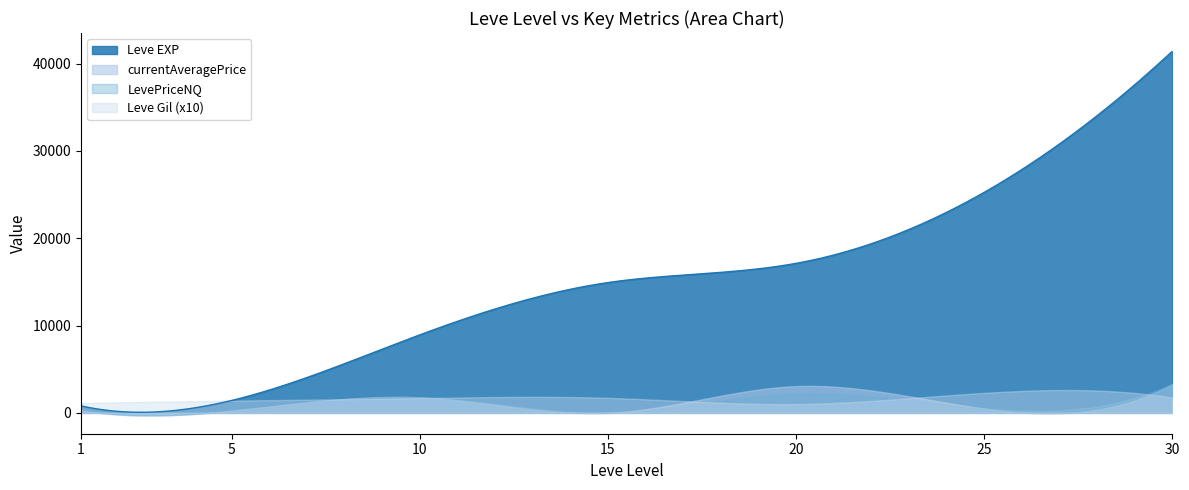

At which label is Leve Gil closest to 165?

10